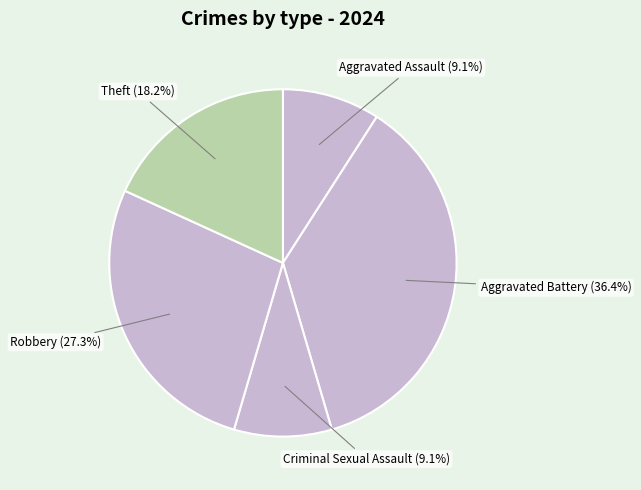

What is the largest slice in the pie chart?

Aggravated Battery